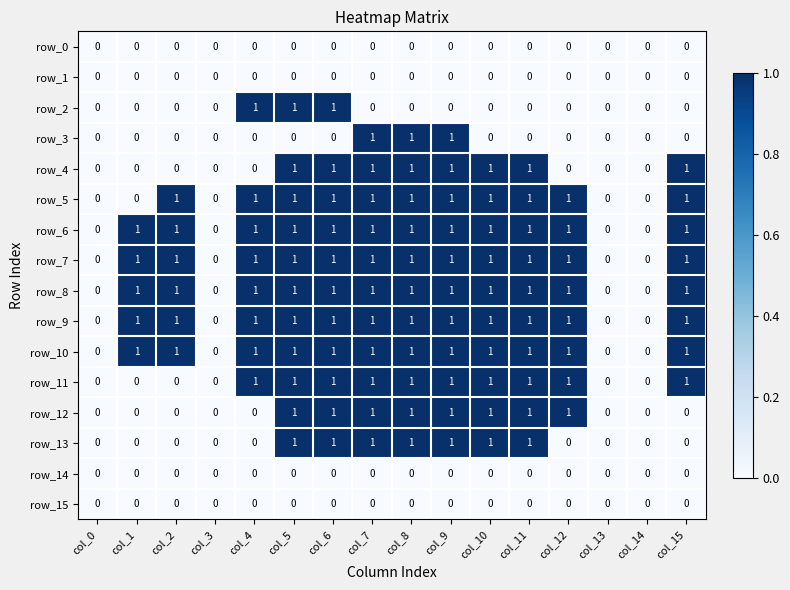

Reading left to right, list all the values displayed in this chart.

row_0: col_0=0	col_1=0	col_2=0	col_3=0	col_4=0	col_5=0	col_6=0	col_7=0	col_8=0	col_9=0	col_10=0	col_11=0	col_12=0	col_13=0	col_14=0	col_15=0
row_1: col_0=0	col_1=0	col_2=0	col_3=0	col_4=0	col_5=0	col_6=0	col_7=0	col_8=0	col_9=0	col_10=0	col_11=0	col_12=0	col_13=0	col_14=0	col_15=0
row_2: col_0=0	col_1=0	col_2=0	col_3=0	col_4=1	col_5=1	col_6=1	col_7=0	col_8=0	col_9=0	col_10=0	col_11=0	col_12=0	col_13=0	col_14=0	col_15=0
row_3: col_0=0	col_1=0	col_2=0	col_3=0	col_4=0	col_5=0	col_6=0	col_7=1	col_8=1	col_9=1	col_10=0	col_11=0	col_12=0	col_13=0	col_14=0	col_15=0
row_4: col_0=0	col_1=0	col_2=0	col_3=0	col_4=0	col_5=1	col_6=1	col_7=1	col_8=1	col_9=1	col_10=1	col_11=1	col_12=0	col_13=0	col_14=0	col_15=1
row_5: col_0=0	col_1=0	col_2=1	col_3=0	col_4=1	col_5=1	col_6=1	col_7=1	col_8=1	col_9=1	col_10=1	col_11=1	col_12=1	col_13=0	col_14=0	col_15=1
row_6: col_0=0	col_1=1	col_2=1	col_3=0	col_4=1	col_5=1	col_6=1	col_7=1	col_8=1	col_9=1	col_10=1	col_11=1	col_12=1	col_13=0	col_14=0	col_15=1
row_7: col_0=0	col_1=1	col_2=1	col_3=0	col_4=1	col_5=1	col_6=1	col_7=1	col_8=1	col_9=1	col_10=1	col_11=1	col_12=1	col_13=0	col_14=0	col_15=1
row_8: col_0=0	col_1=1	col_2=1	col_3=0	col_4=1	col_5=1	col_6=1	col_7=1	col_8=1	col_9=1	col_10=1	col_11=1	col_12=1	col_13=0	col_14=0	col_15=1
row_9: col_0=0	col_1=1	col_2=1	col_3=0	col_4=1	col_5=1	col_6=1	col_7=1	col_8=1	col_9=1	col_10=1	col_11=1	col_12=1	col_13=0	col_14=0	col_15=1
row_10: col_0=0	col_1=1	col_2=1	col_3=0	col_4=1	col_5=1	col_6=1	col_7=1	col_8=1	col_9=1	col_10=1	col_11=1	col_12=1	col_13=0	col_14=0	col_15=1
row_11: col_0=0	col_1=0	col_2=0	col_3=0	col_4=1	col_5=1	col_6=1	col_7=1	col_8=1	col_9=1	col_10=1	col_11=1	col_12=1	col_13=0	col_14=0	col_15=1
row_12: col_0=0	col_1=0	col_2=0	col_3=0	col_4=0	col_5=1	col_6=1	col_7=1	col_8=1	col_9=1	col_10=1	col_11=1	col_12=1	col_13=0	col_14=0	col_15=0
row_13: col_0=0	col_1=0	col_2=0	col_3=0	col_4=0	col_5=1	col_6=1	col_7=1	col_8=1	col_9=1	col_10=1	col_11=1	col_12=0	col_13=0	col_14=0	col_15=0
row_14: col_0=0	col_1=0	col_2=0	col_3=0	col_4=0	col_5=0	col_6=0	col_7=0	col_8=0	col_9=0	col_10=0	col_11=0	col_12=0	col_13=0	col_14=0	col_15=0
row_15: col_0=0	col_1=0	col_2=0	col_3=0	col_4=0	col_5=0	col_6=0	col_7=0	col_8=0	col_9=0	col_10=0	col_11=0	col_12=0	col_13=0	col_14=0	col_15=0